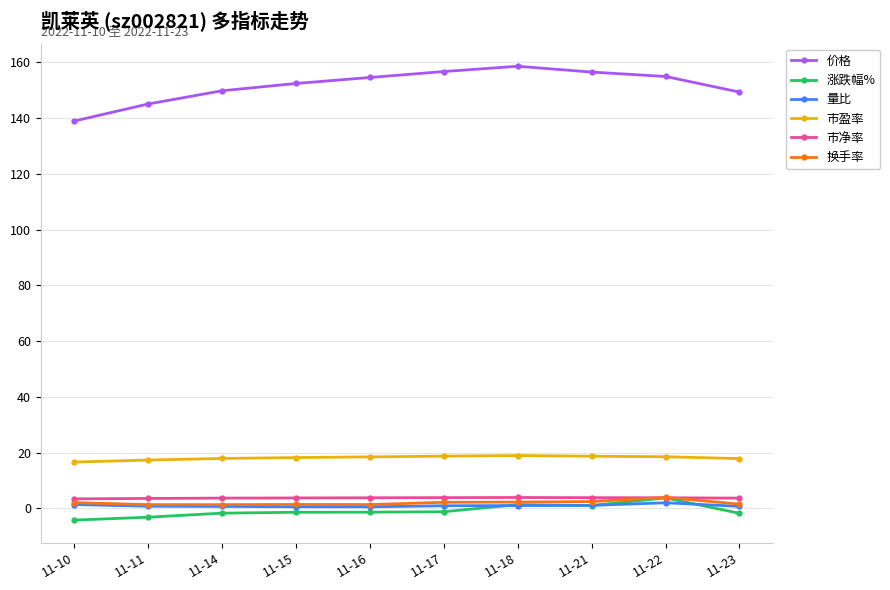

What is the average value of the 价格 series?

151.7